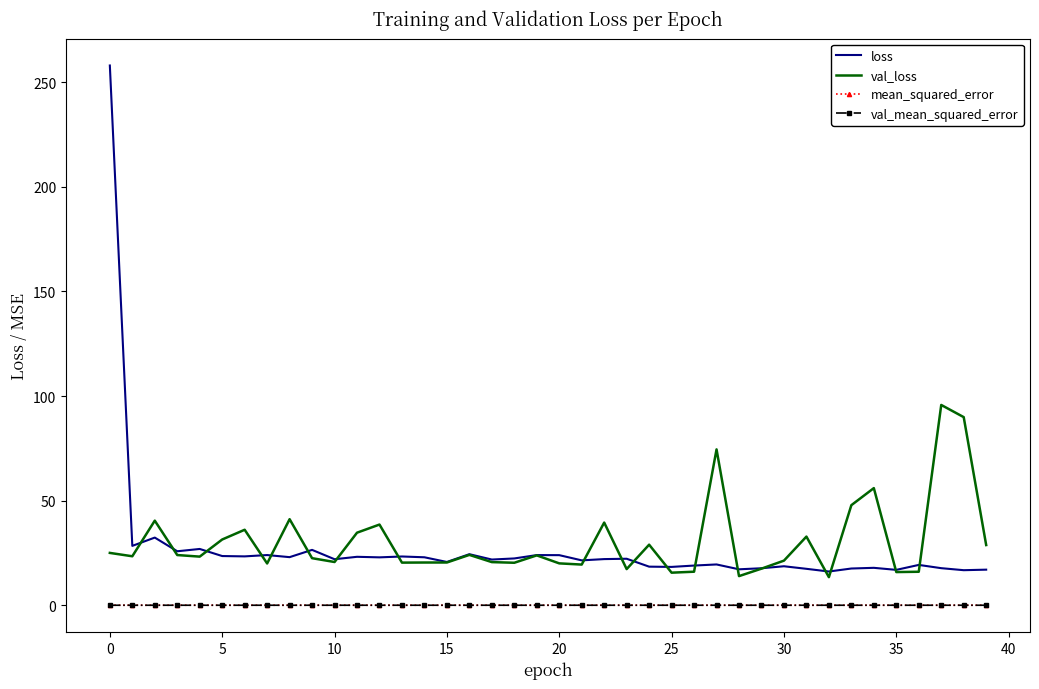

True or false: val_mean_squared_error and loss cross at least once.

False